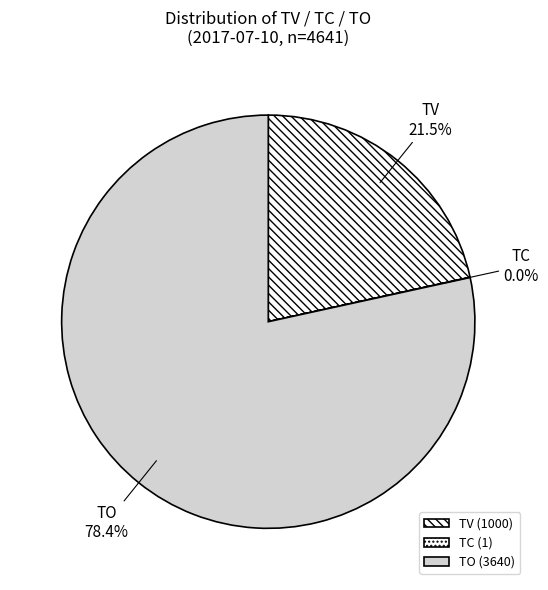

Combined, what portion of the pie is TV and TO?

100.0%